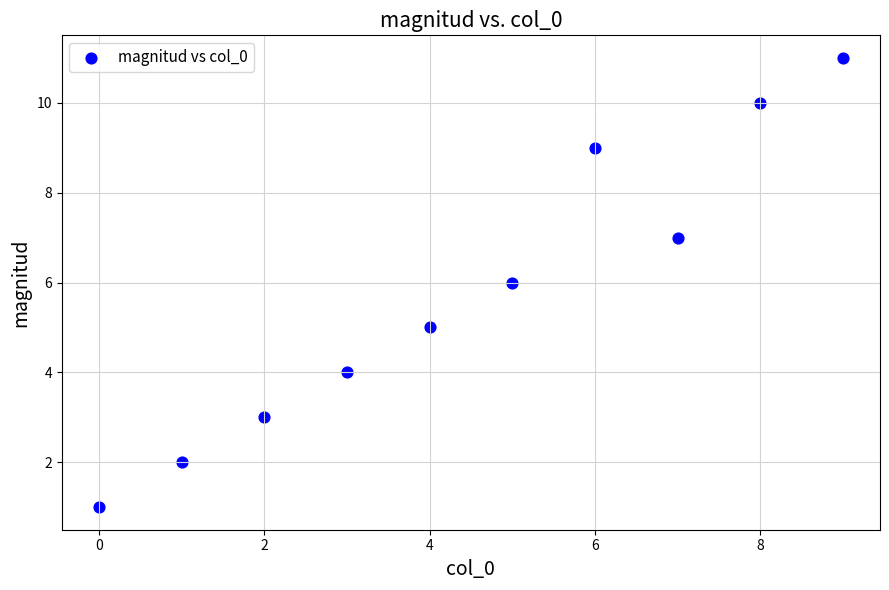

What is the range of Y values (max minus min)?

10